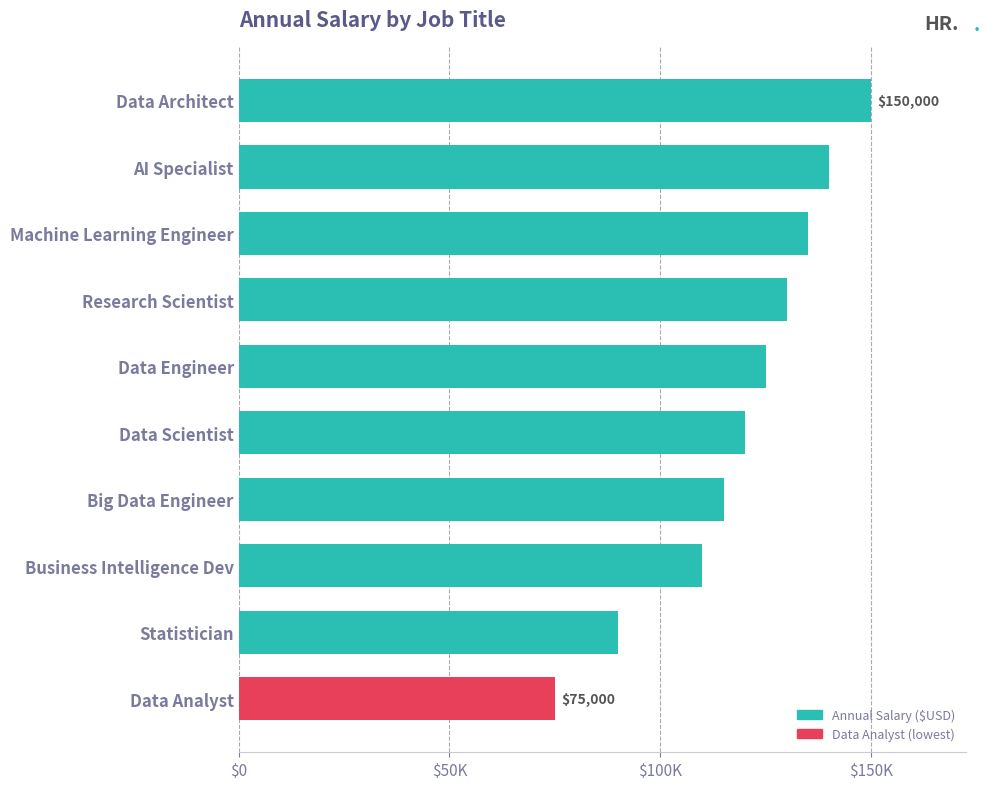

What is the maximum value shown in the chart?

150000